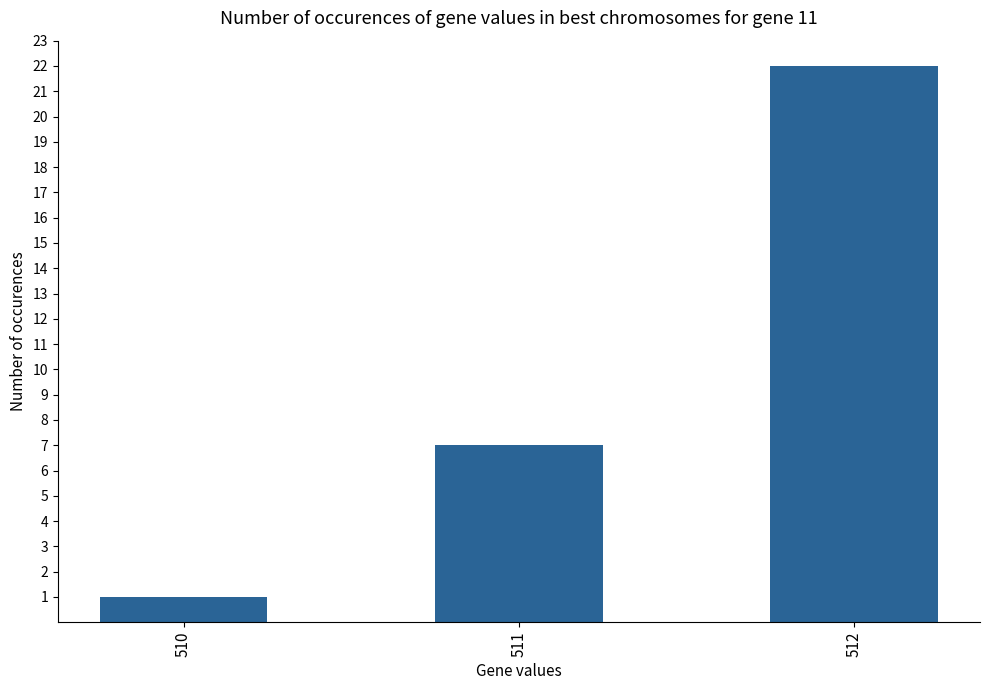

List the labels in order of value, largest first.

512, 511, 510